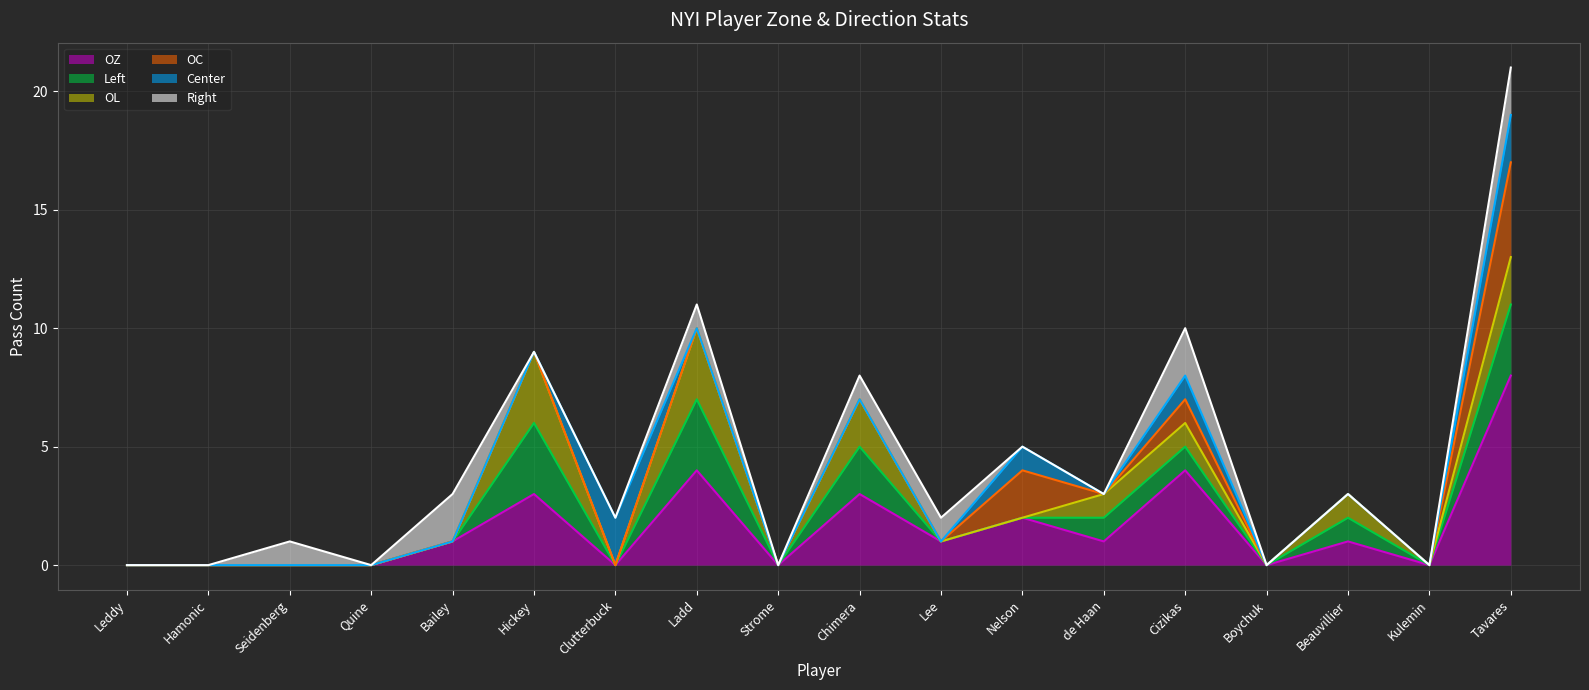

True or false: OZ has a value of -3 at Seidenberg.

False